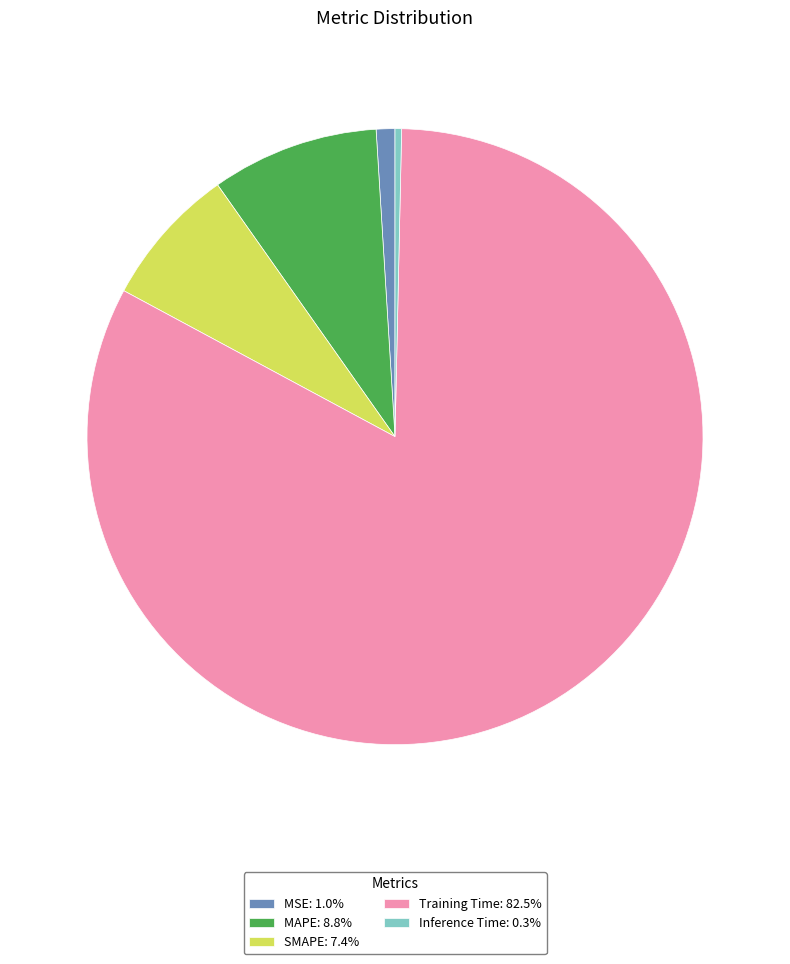

Which slice is the smallest?

Inference Time